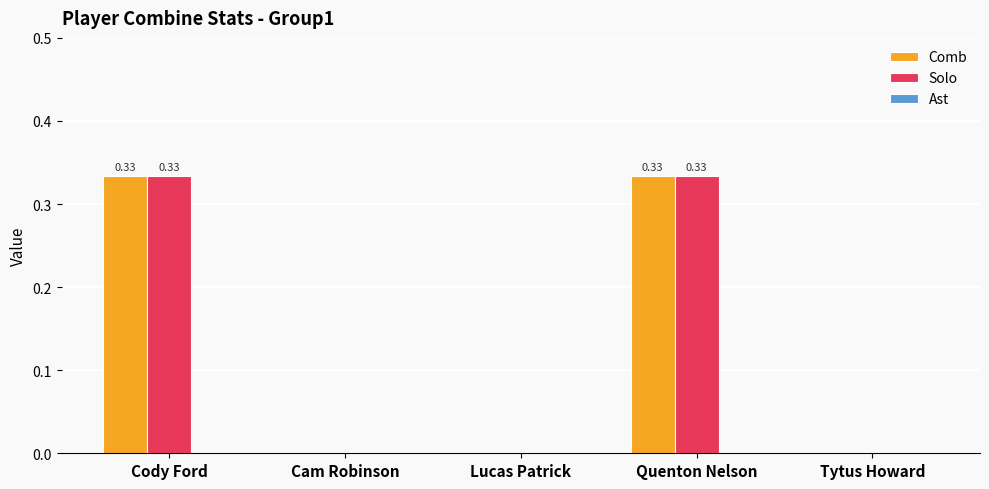

What is the total value across all series at Cody Ford?

0.7